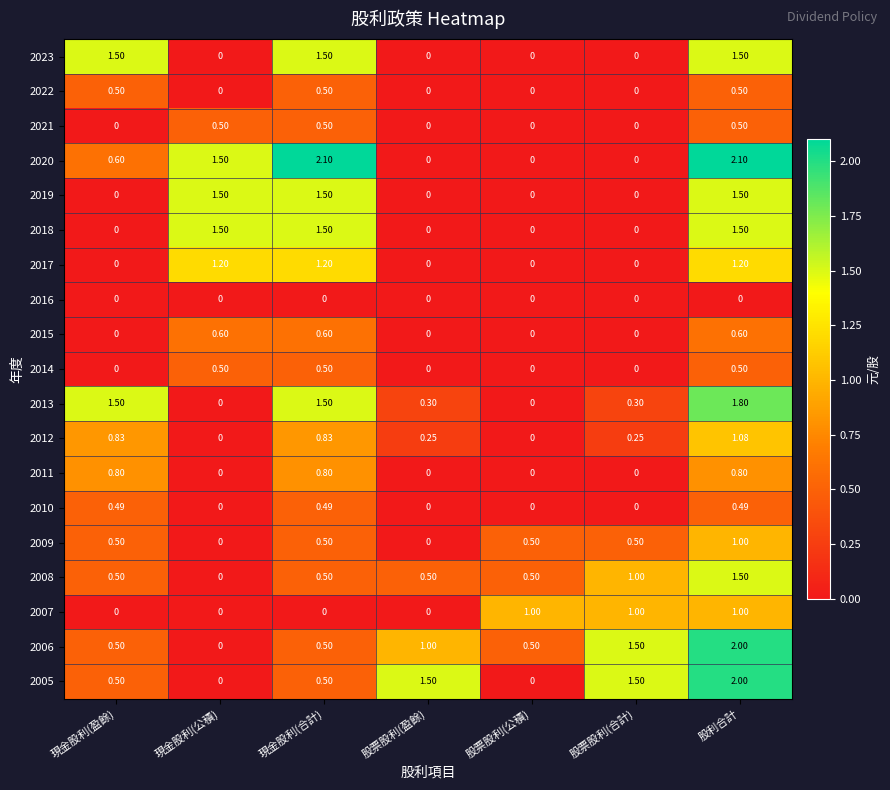

Count the number of categories in the chart.

7